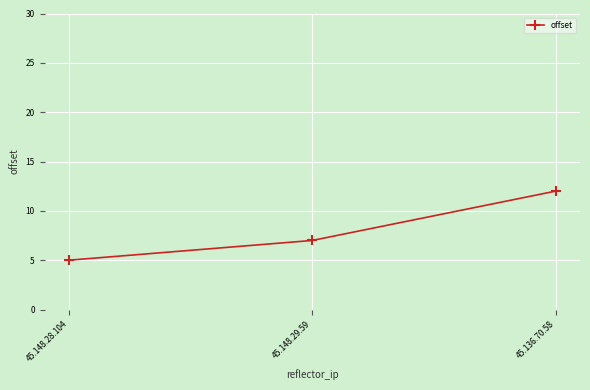

Rank the categories by value from lowest to highest.

45.148.28.104, 45.148.29.59, 45.136.70.58